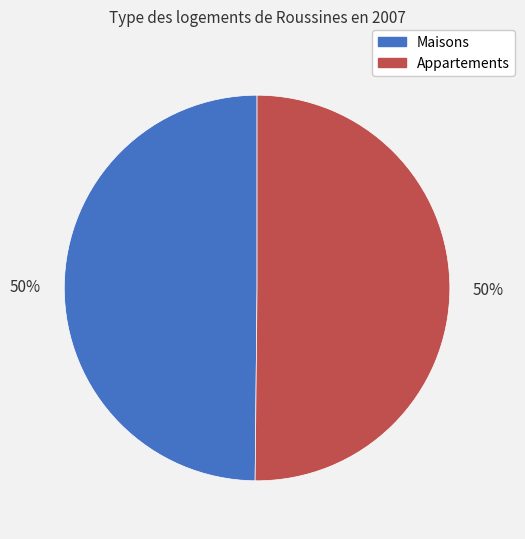

To the nearest percent, what is the average slice percentage?

50%